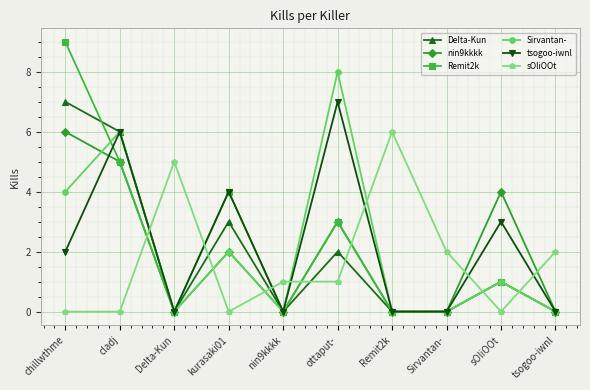

Which category has the highest value across all series?

chillwthme